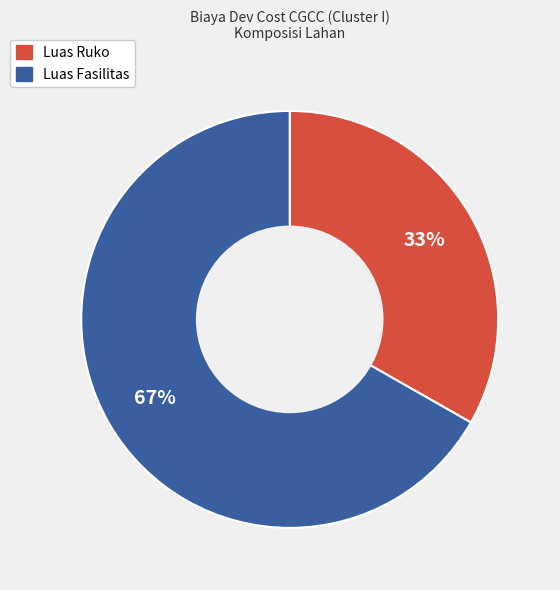

Approximately how many times larger is the value at Luas Ruko compared to Luas Fasilitas?

0.5